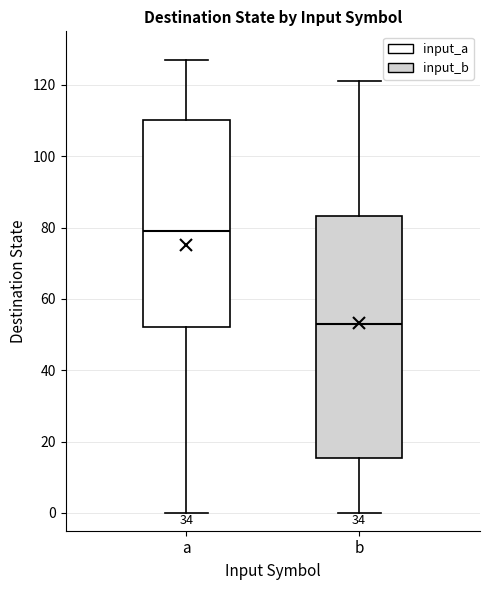

Reading left to right, read every box against the y-axis: the position of its median line, the range the box covers, and the ends of its whiskers. The values are not printed on the chart, so give them approximately, as read against the axis.

a: median 80, box 52 to 110, whiskers 0 to 128
b: median 54, box 16 to 84, whiskers 0 to 122